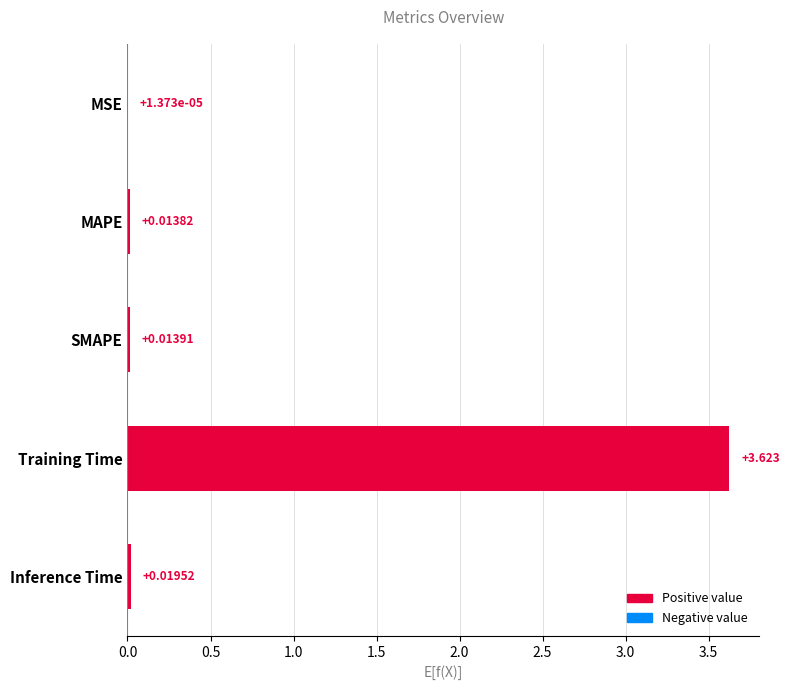

Between SMAPE and MSE, which is larger?

SMAPE